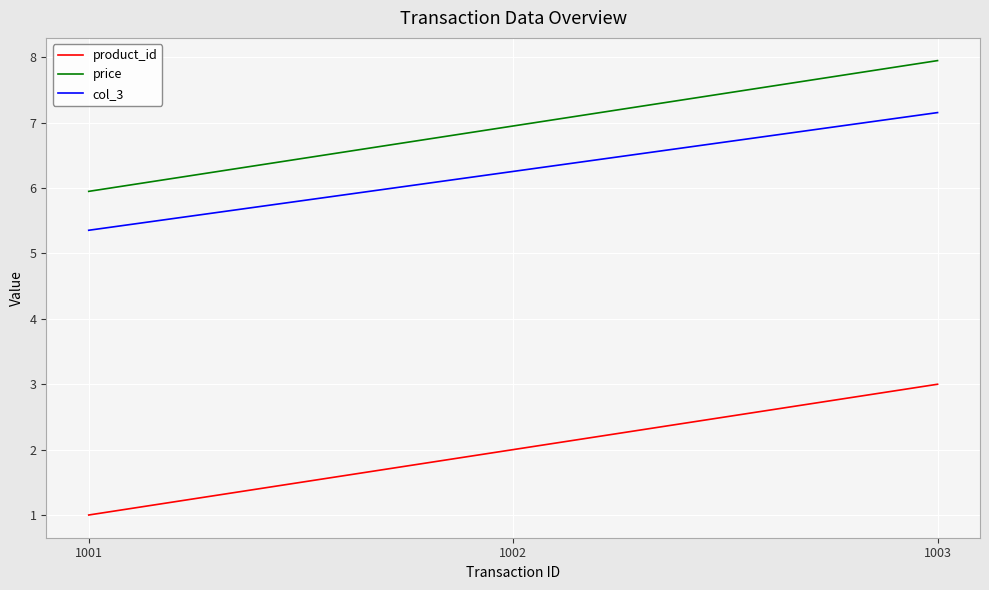

What value does the product_id series have at 1001?

1.0